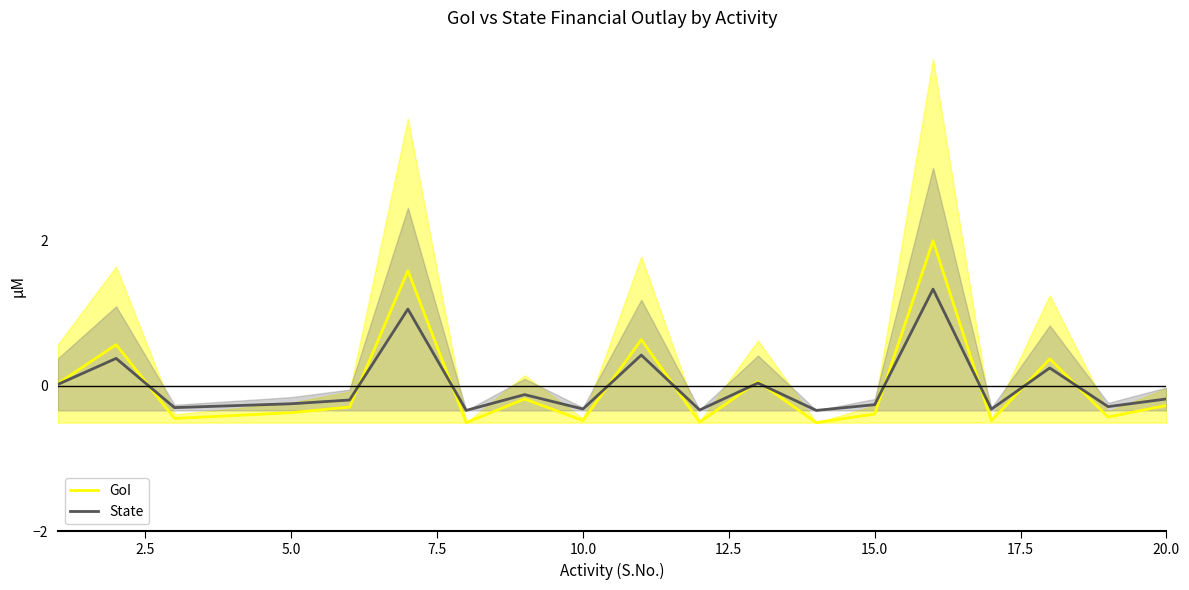

Reading left to right, extract all data points from this chart.

GoI: 0.0	0.6	-0.4	-0.4	-0.4	-0.3	1.6	-0.5	-0.2	-0.5	0.6	-0.5	0.1	-0.5	-0.4	2.0	-0.5	0.4	-0.4	-0.3
State: 0.0	0.4	-0.3	-0.3	-0.2	-0.2	1.1	-0.3	-0.1	-0.3	0.4	-0.3	0.0	-0.3	-0.3	1.3	-0.3	0.2	-0.3	-0.2